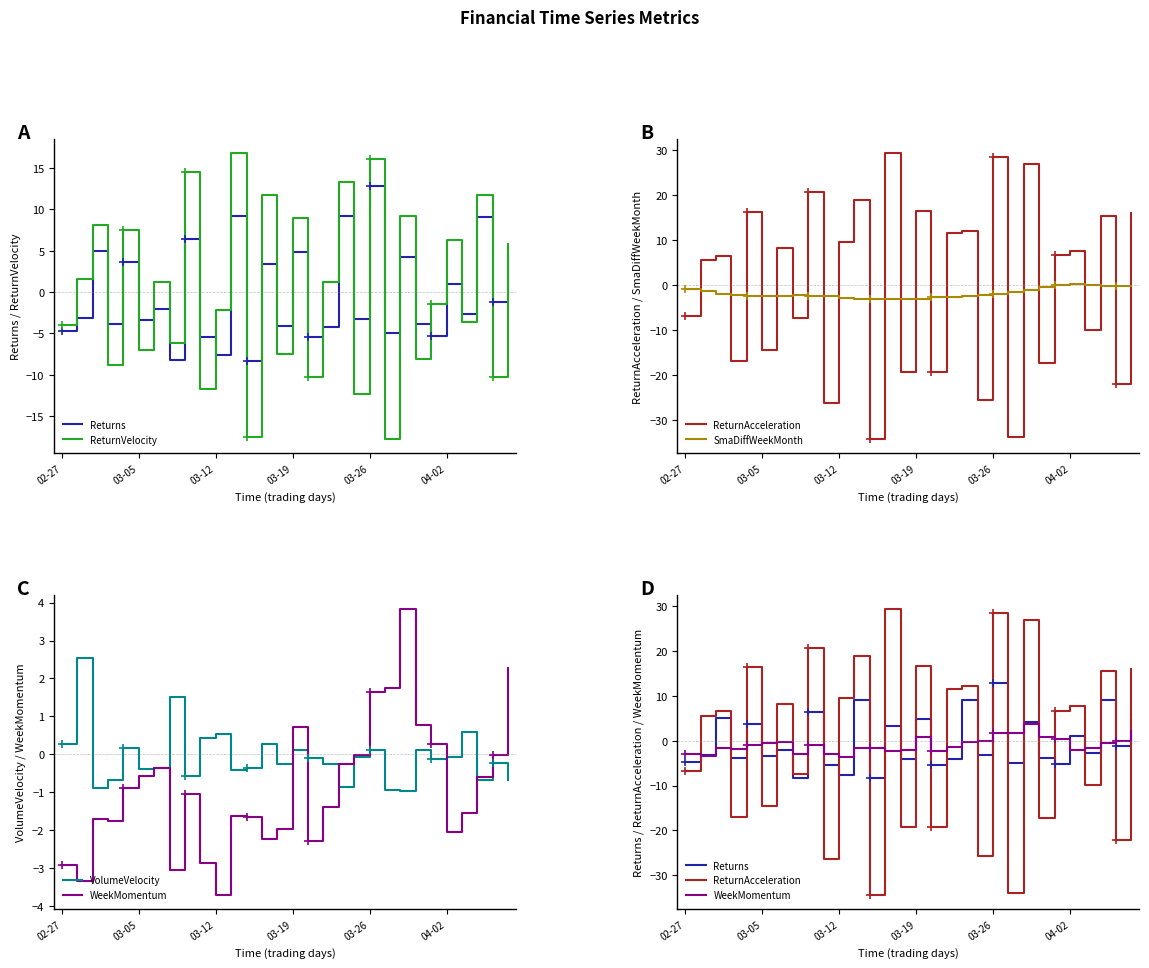

At which category is the sum across all series the highest?

03-26